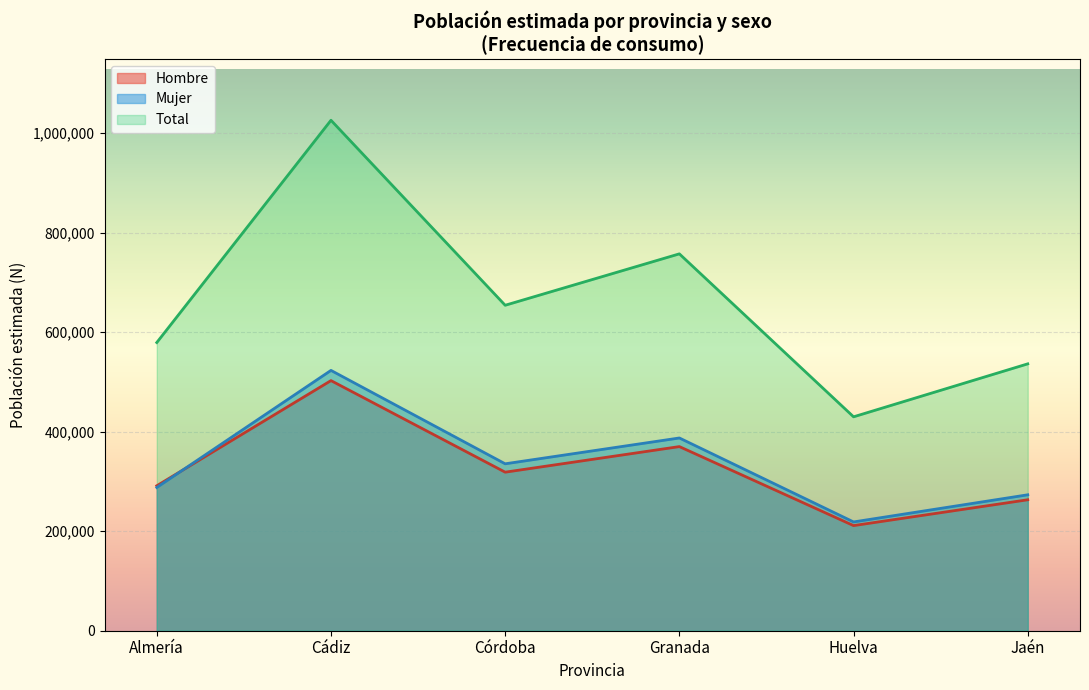

Is the value of Mujer N (estimada) at Jaén greater than the value of Hombre N (estimada) at Granada?

No